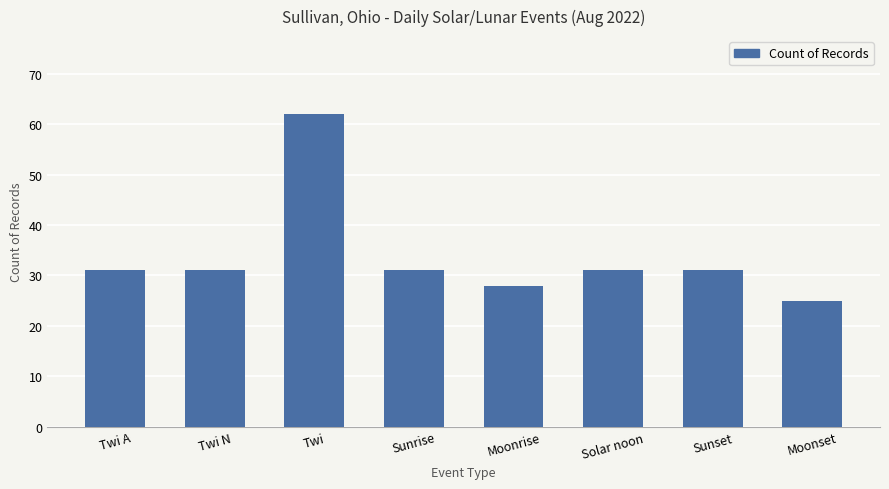

What is the difference between the maximum and minimum values?

37